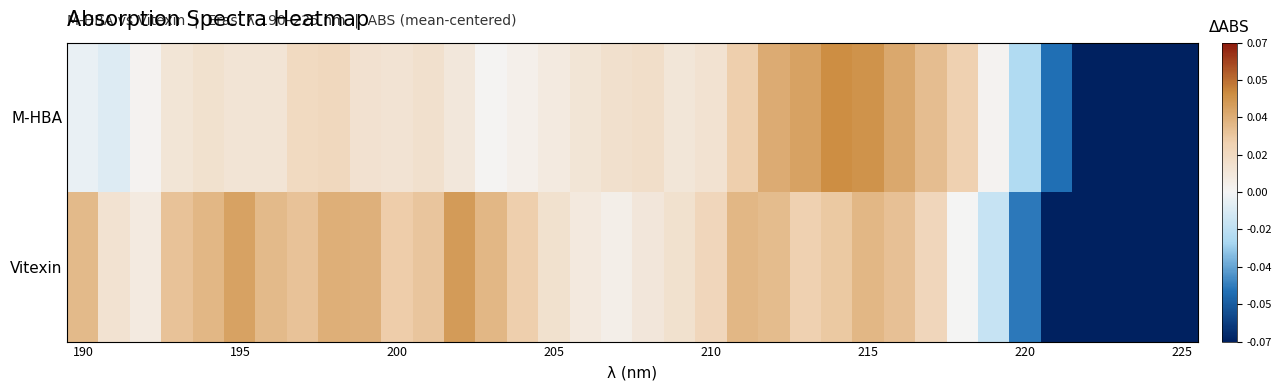

What is the smallest value displayed?

-0.2